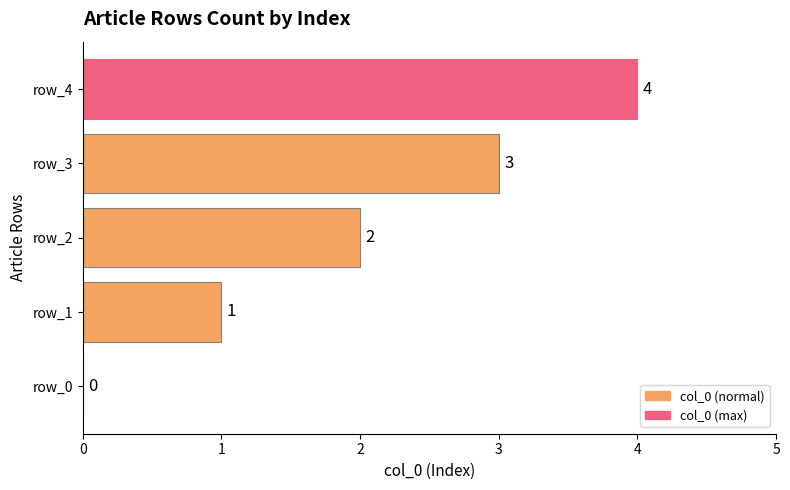

The value at row_2 is 2. True or false?

True